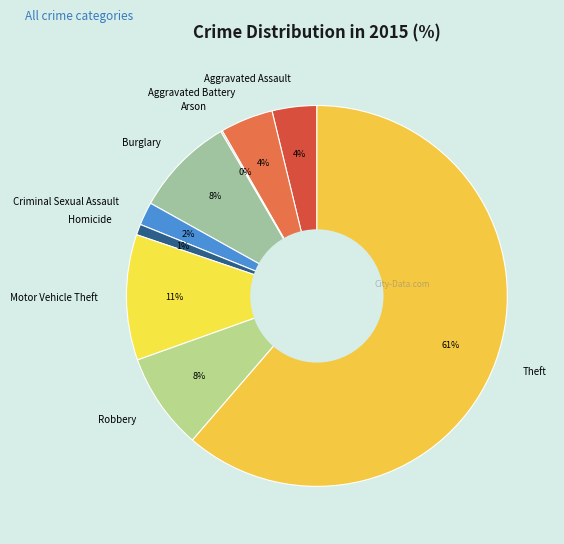

Which slice is the largest?

Theft